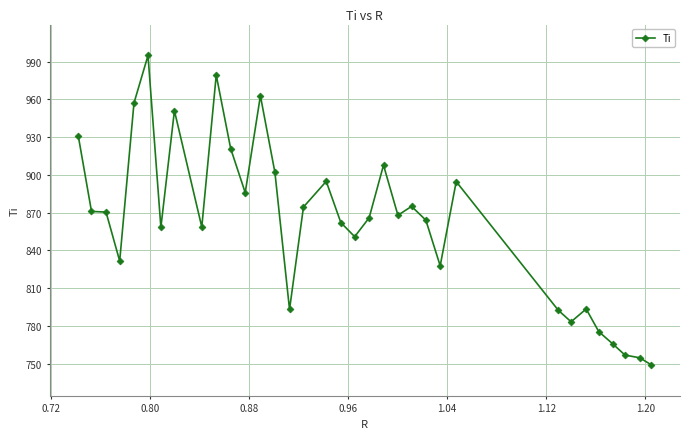

What is the maximum value shown in the chart?

994.8